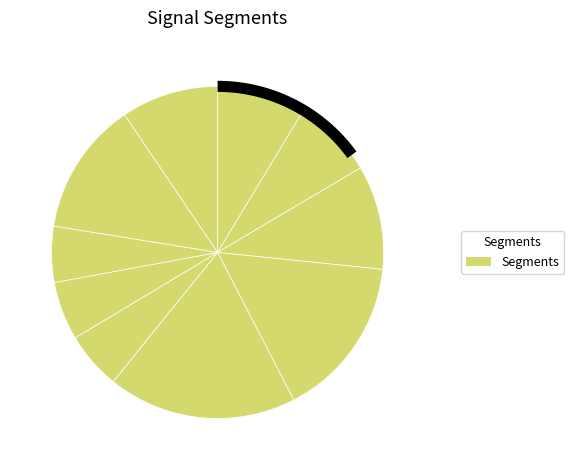

What is the largest slice in the pie chart?

signal segment 5